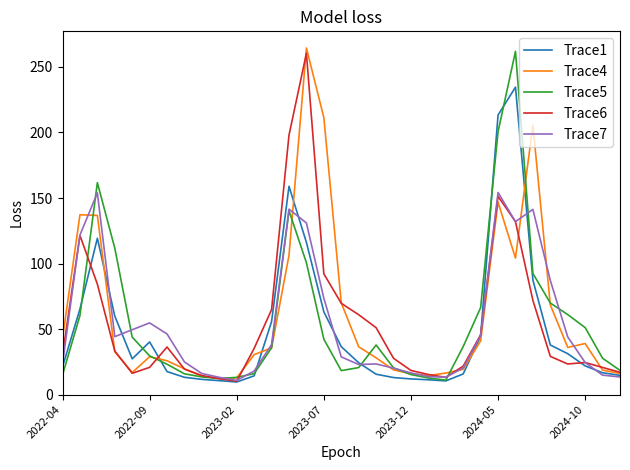

What is the smallest value displayed?

9.6